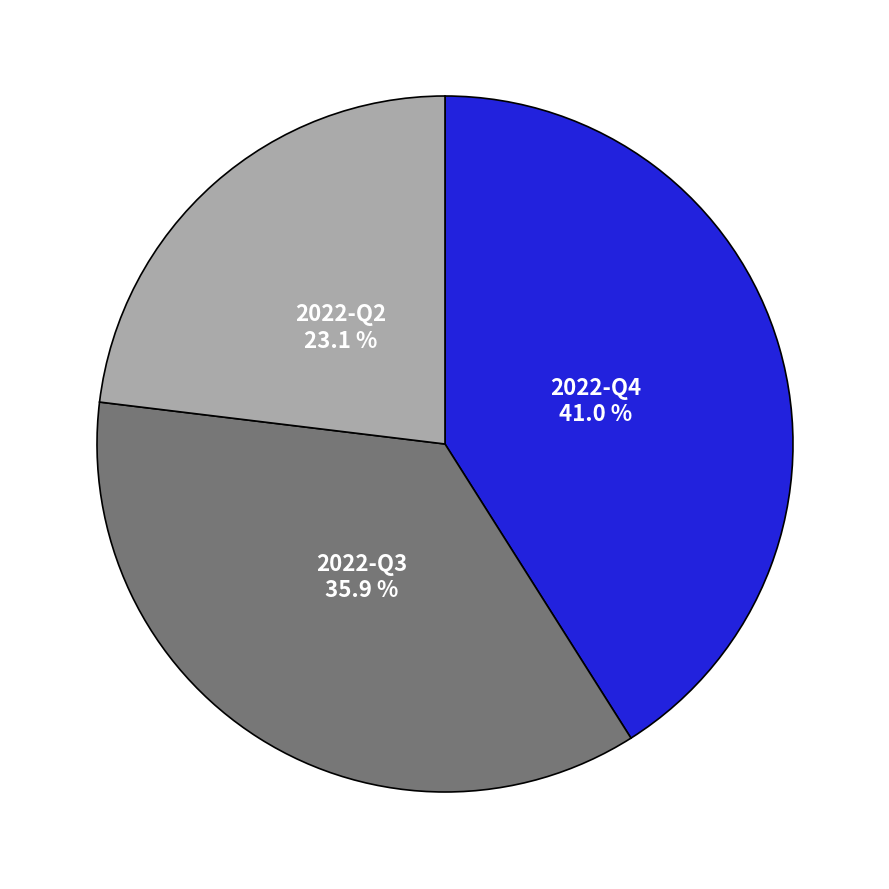

To the nearest percent, what is the difference between the 2022-Q2 and 2022-Q3 slice percentages?

13%